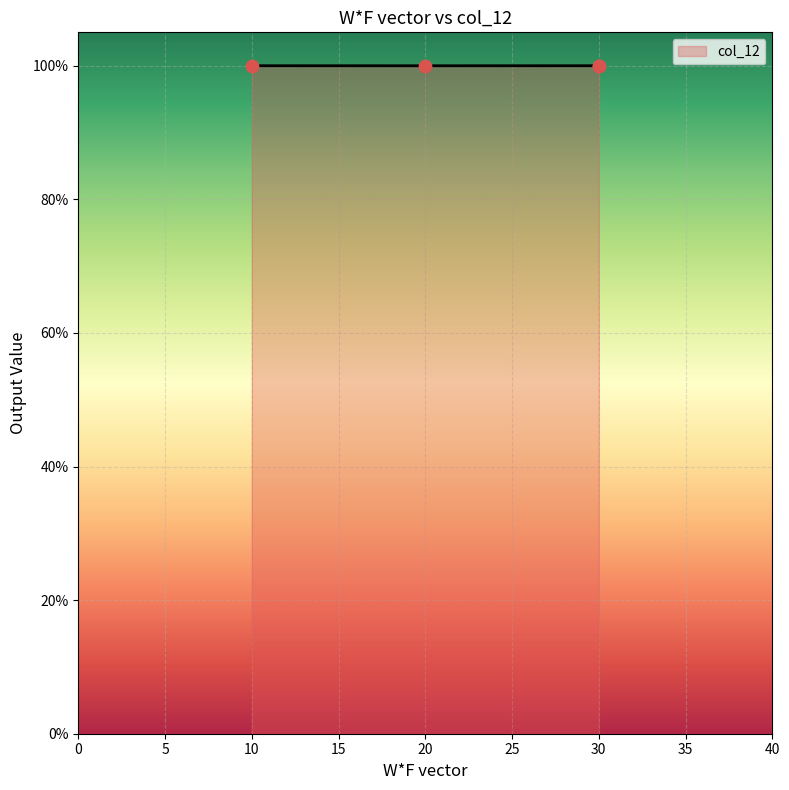

Between 30 and 10, which is larger?

30